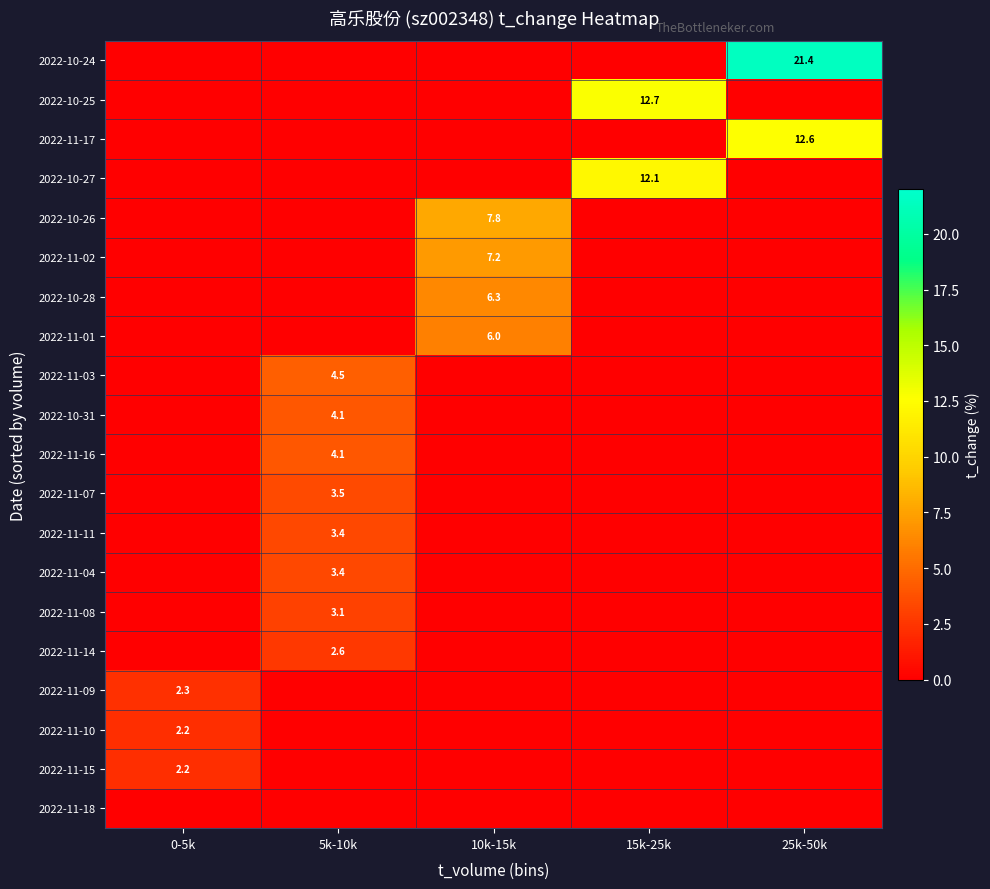

Between 0-5k and 15k-25k, which is larger?

0-5k